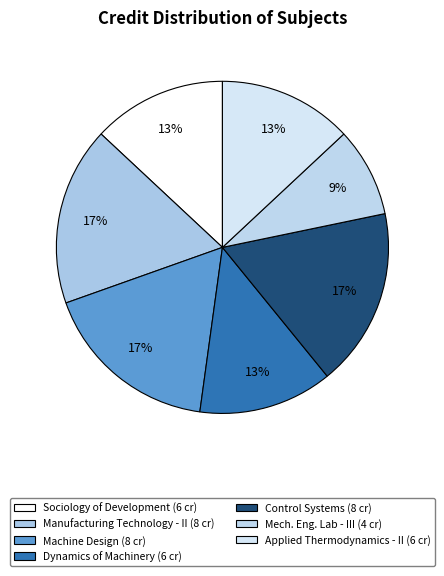

How many slices are in this pie chart?

7